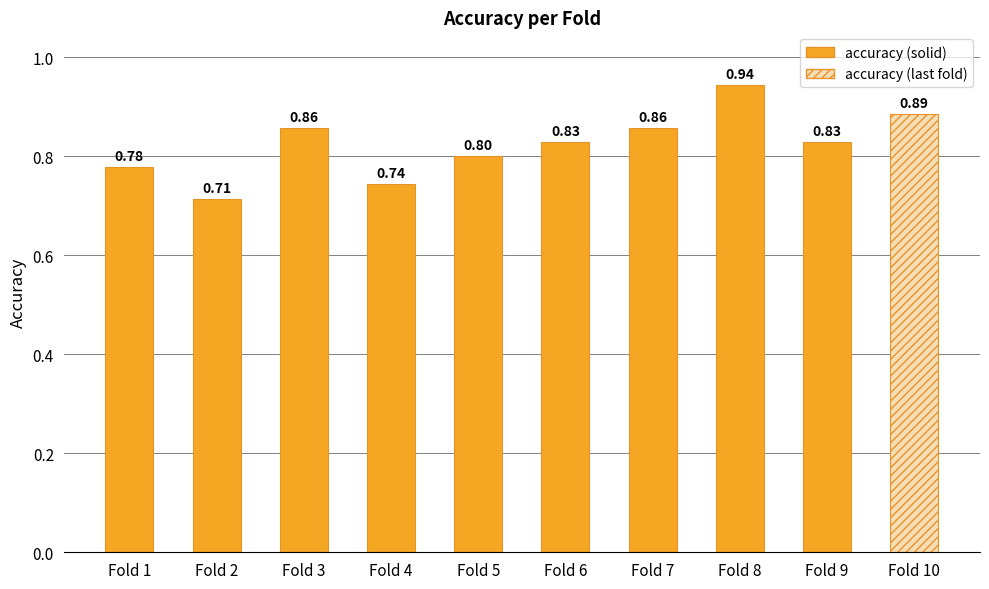

Which has a higher value, Fold 2 or Fold 4?

Fold 4